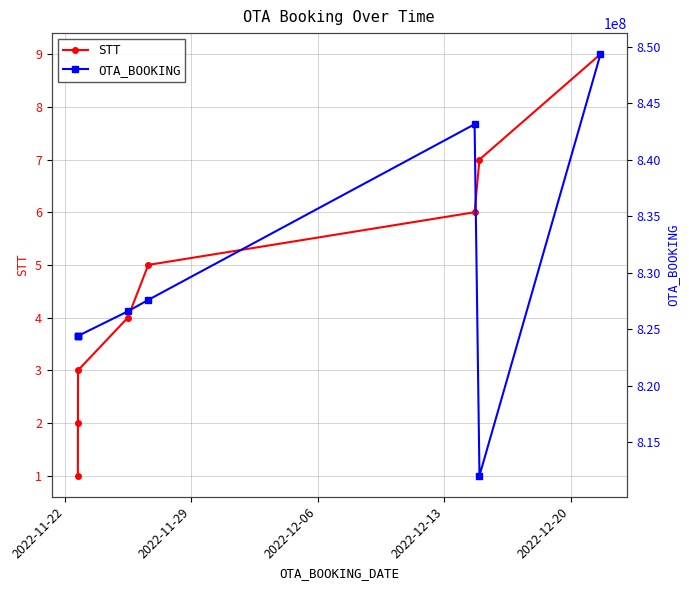

What is the maximum value for STT?

9